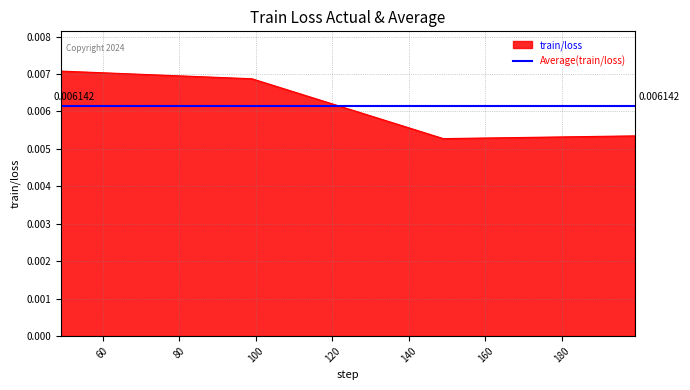

How many interior local valleys (lower than both neighbors) does the data have?

1